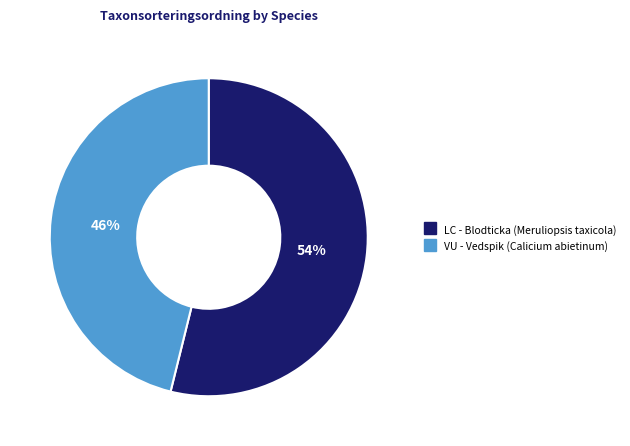

The VU - Vedspik slice represents 36% of the pie. True or false?

False